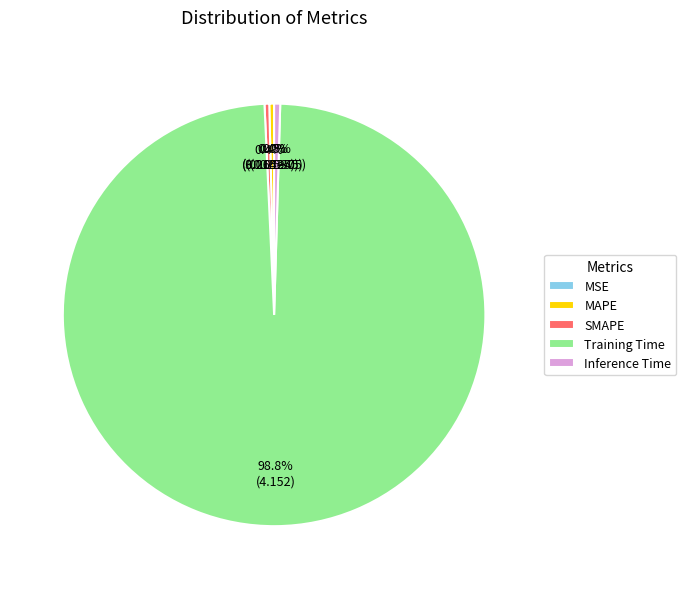

The MAPE slice represents 0% of the pie. True or false?

True